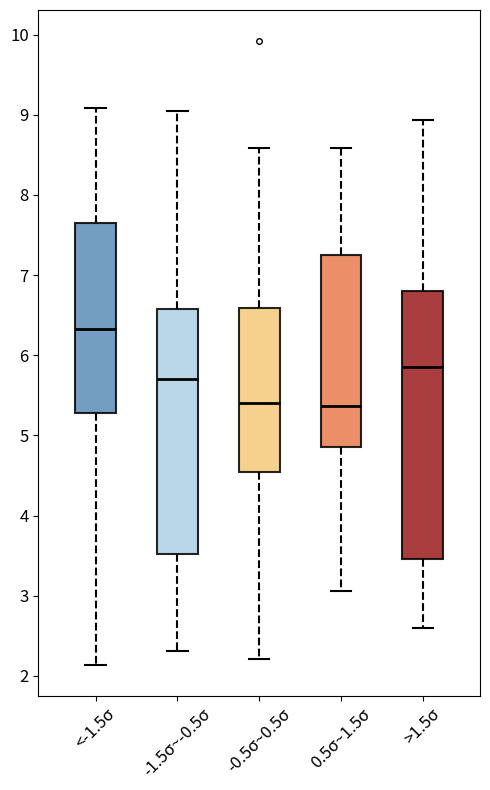

Where does the median line of the box for <-1.5σ sit on the y-axis? The values are not printed on the chart, so give them approximately, as read against the axis.

6.3